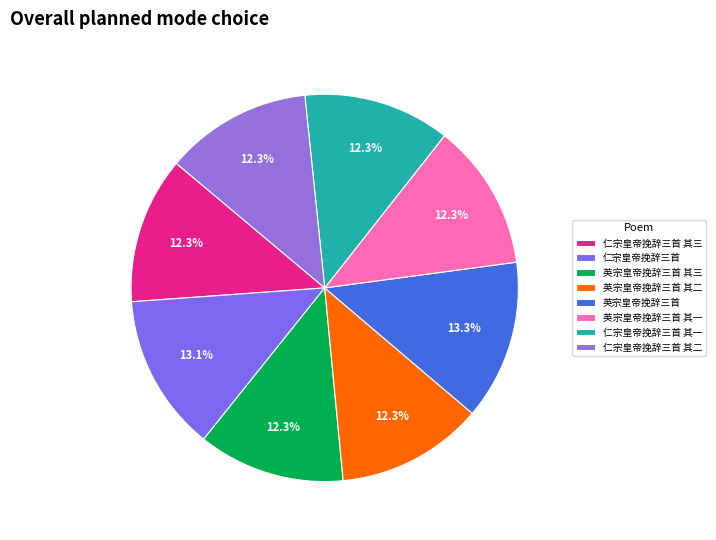

Is there any slice that represents more than half of the pie?

No